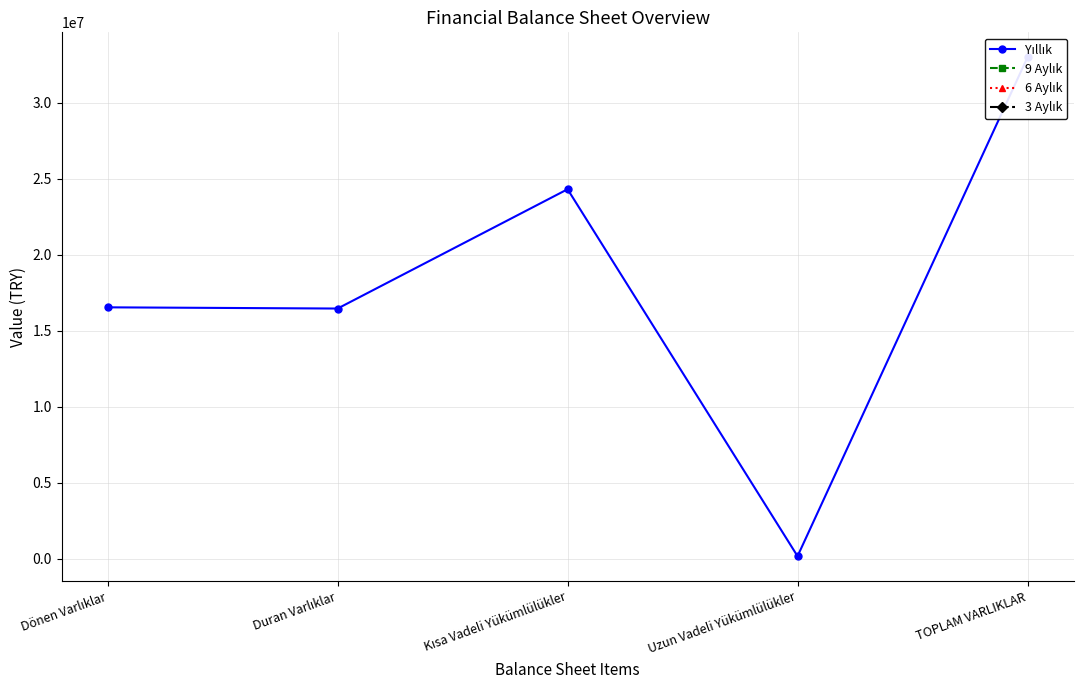

Between Dönen Varlıklar and Uzun Vadeli Yükümlülükler, which series saw the biggest shift?

Yıllık